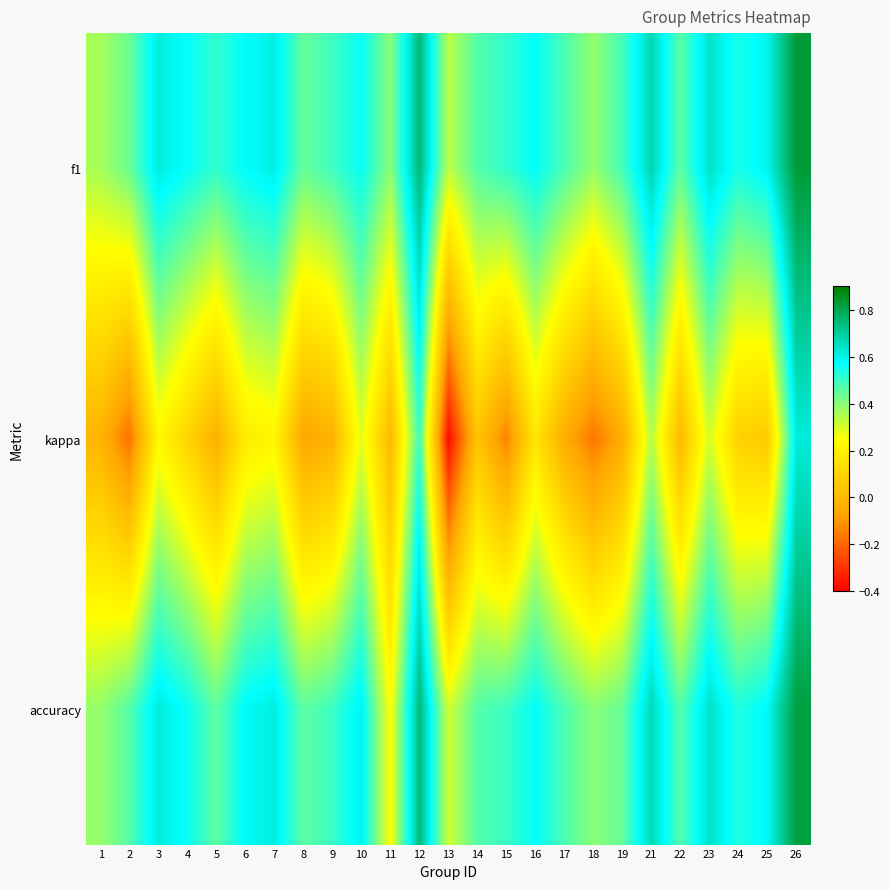

Between 13 and 23, which series saw the biggest shift?

kappa